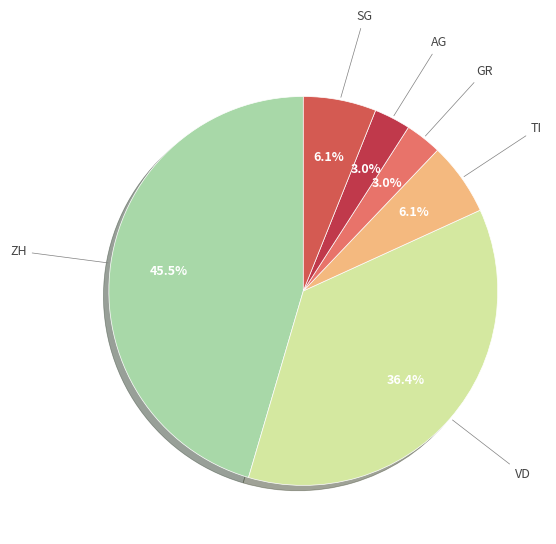

Approximately how many times larger is the value at SG compared to TI?

1.0